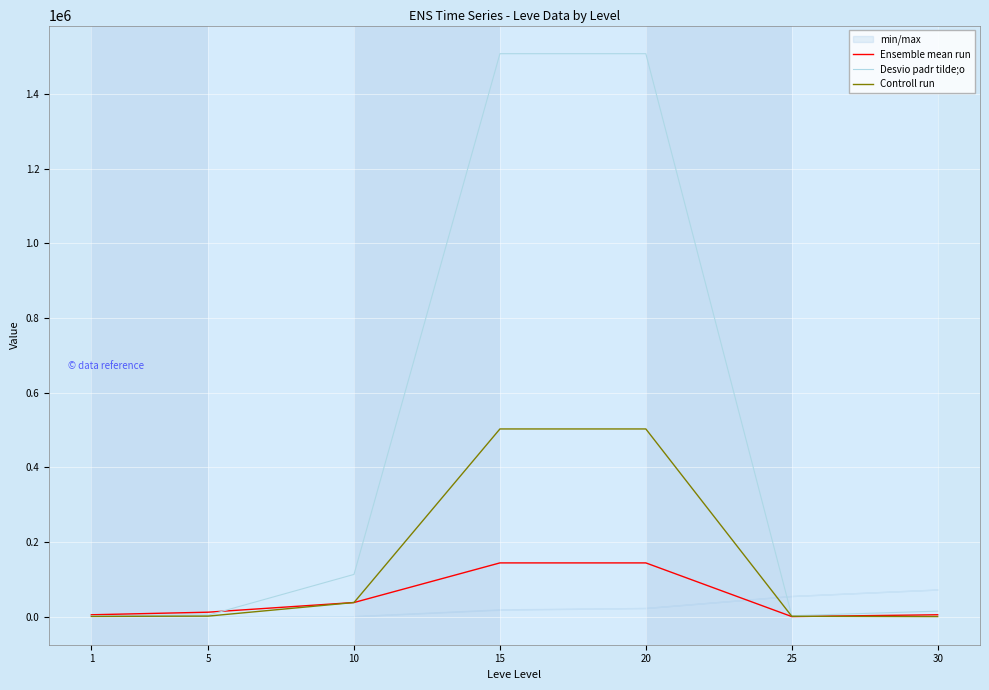

What is the difference between the Desvio padr tilde;o values at 5 and 25?

1347